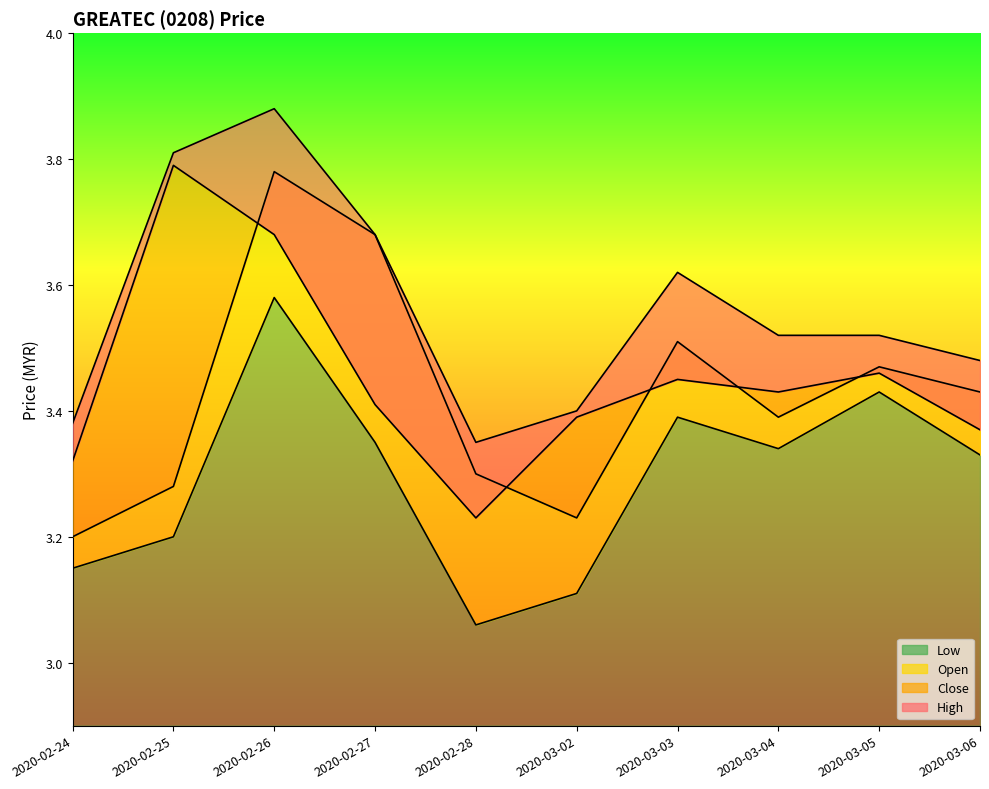

The value of high at 2020-02-26 is 6.9. True or false?

False